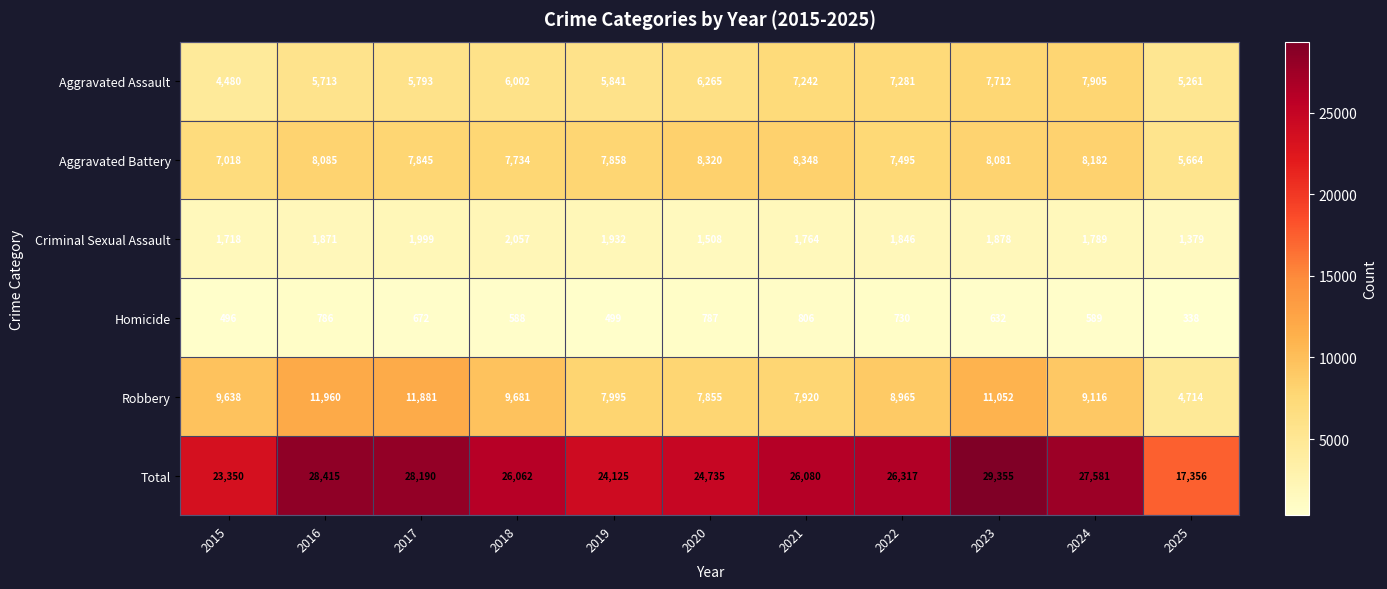

Which series has the largest total across all categories?

Total